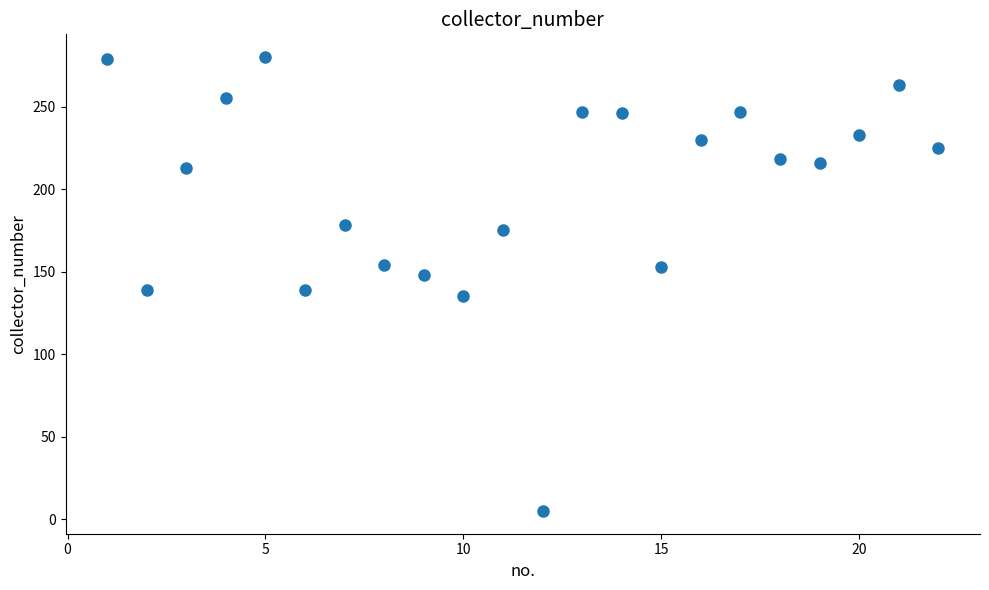

What is the range of Y values (max minus min)?

275